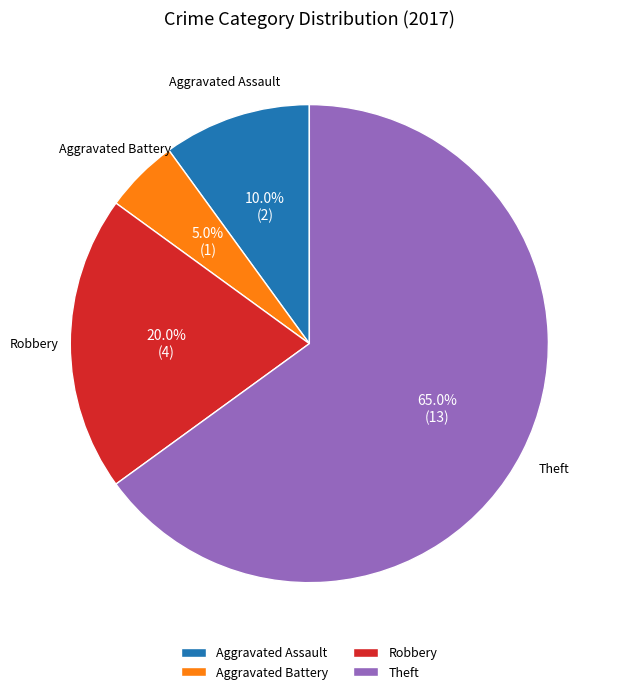

Count the number of slices in the pie.

4